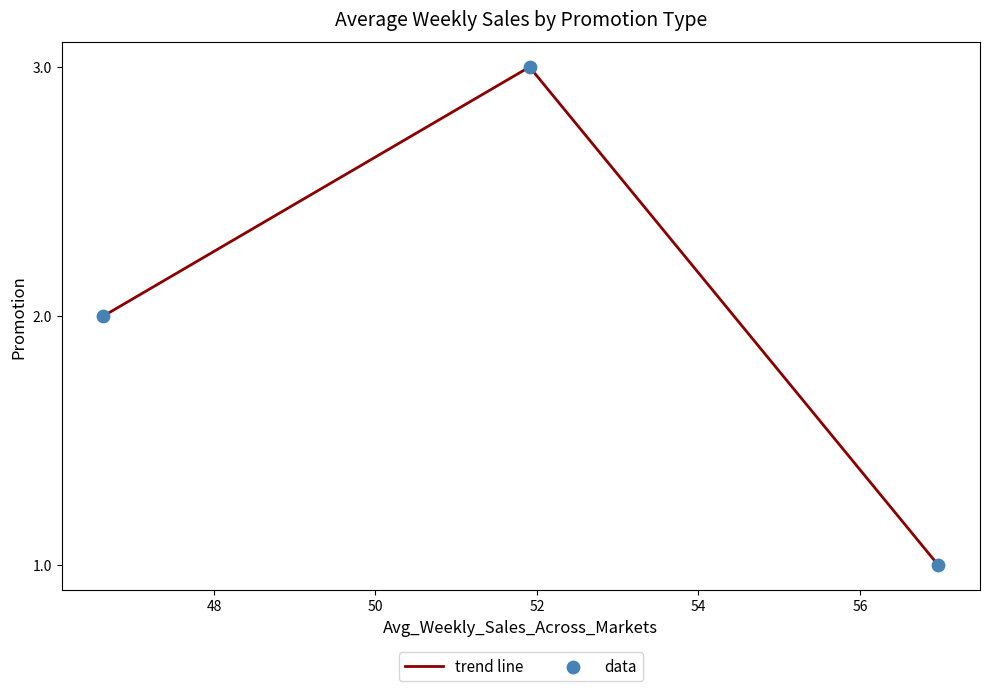

What is the maximum value shown in the chart?

3